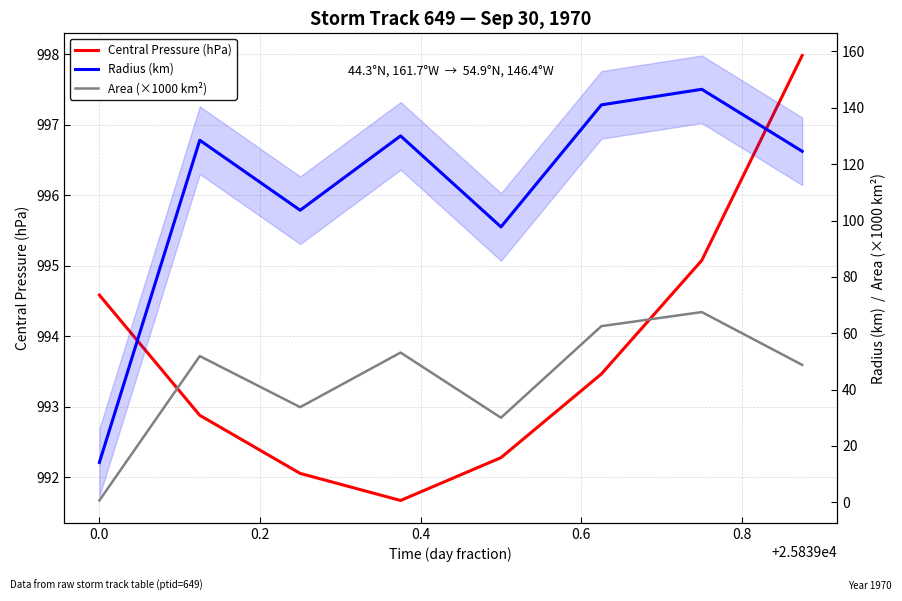

At which category does Central Pressure (hPa) reach its first local valley?

0.4